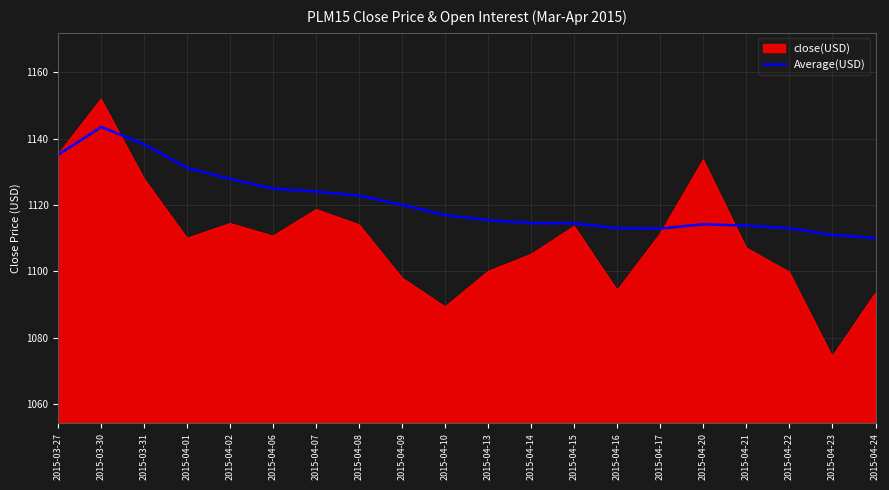

What is the difference between the highest and lowest values at 2015-04-16?

18.8